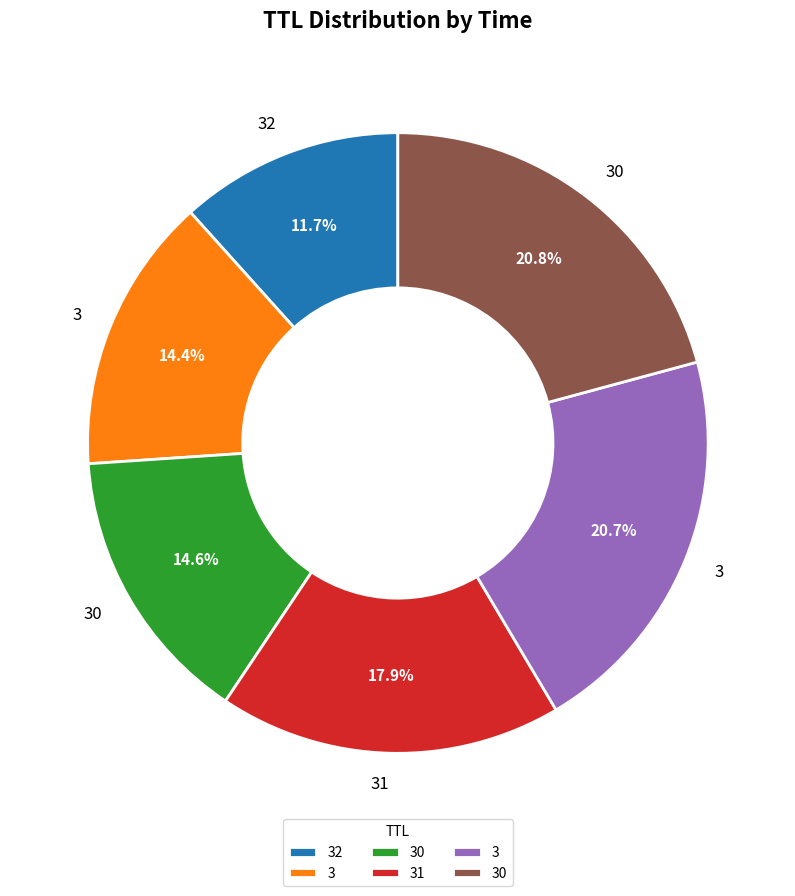

Does any single category account for the majority?

No